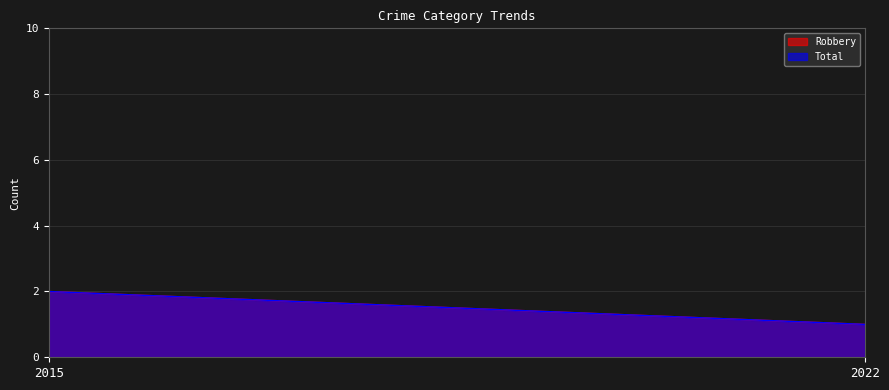

Reading right to left, transcribe all the data shown in this chart.

Robbery: 2022=1	2015=2
Total: 2022=1	2015=2